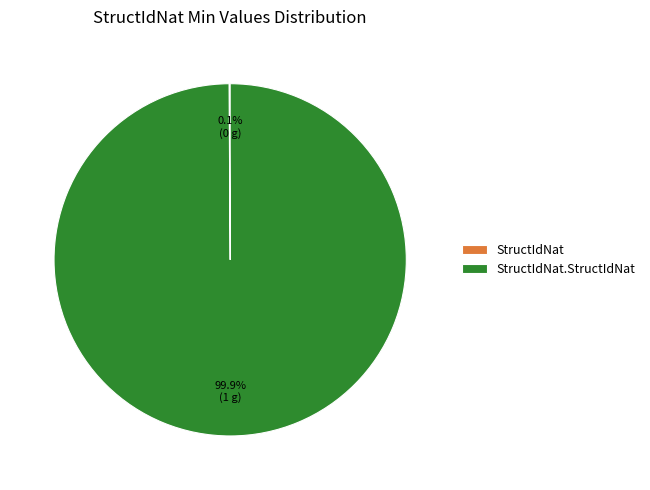

To the nearest percent, what is the difference between the largest and smallest slice percentages?

100%